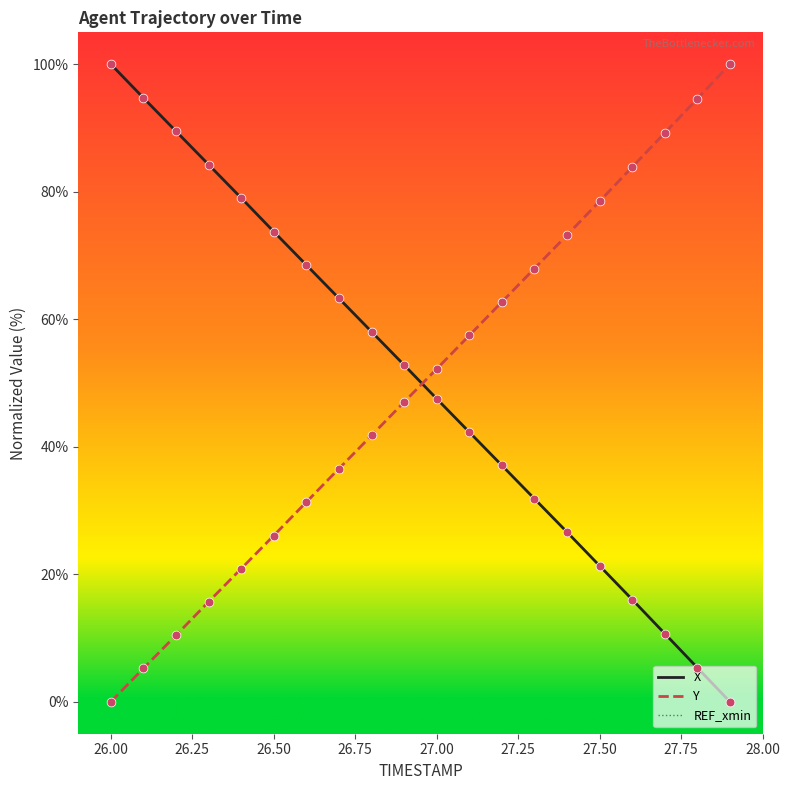

What is the maximum value for Y?

100.0